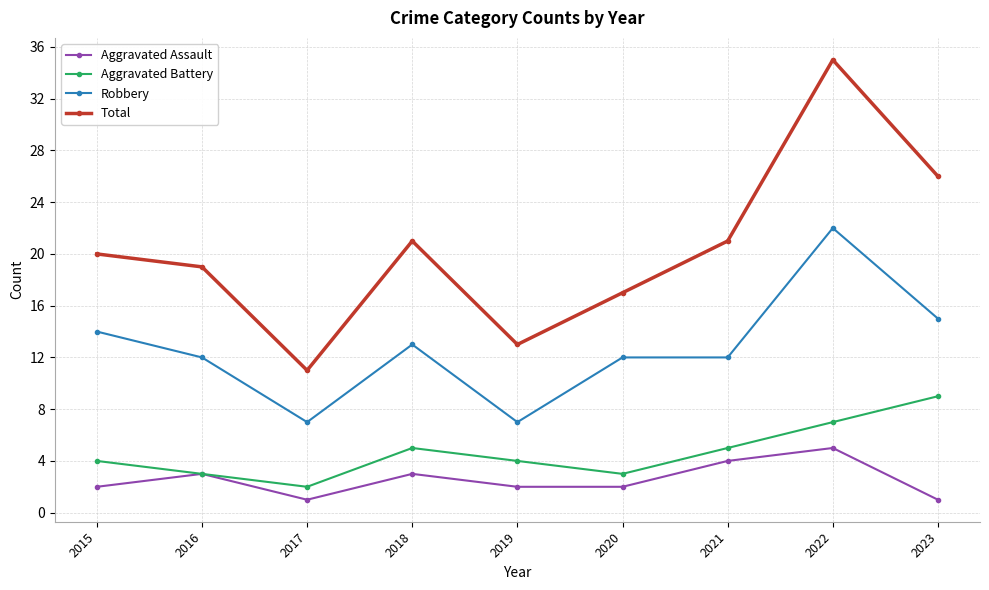

Is it true that Total equals 28 at 2021?

False